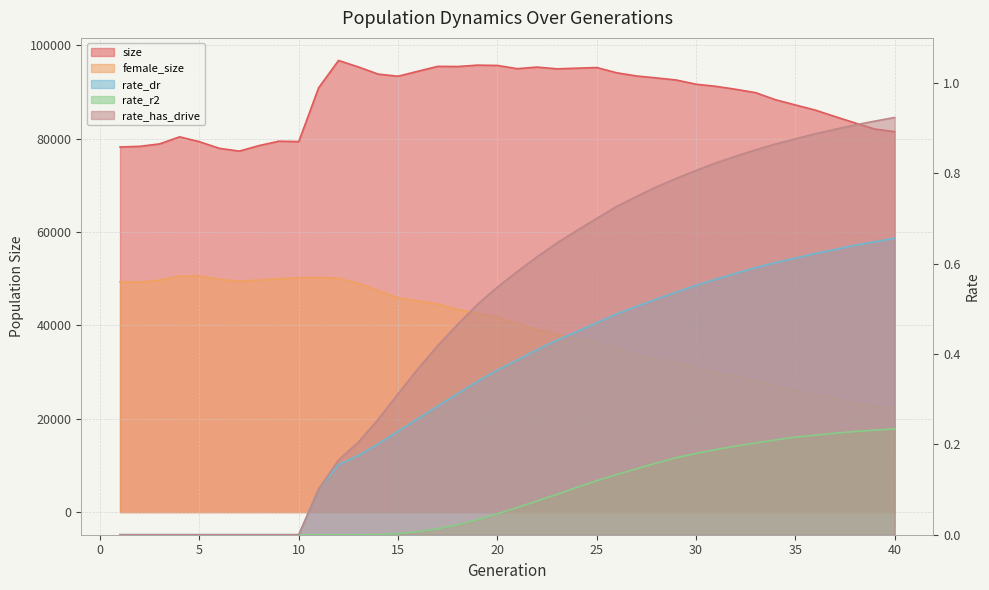

The size series shows 95439.0 at 18. True or false?

True